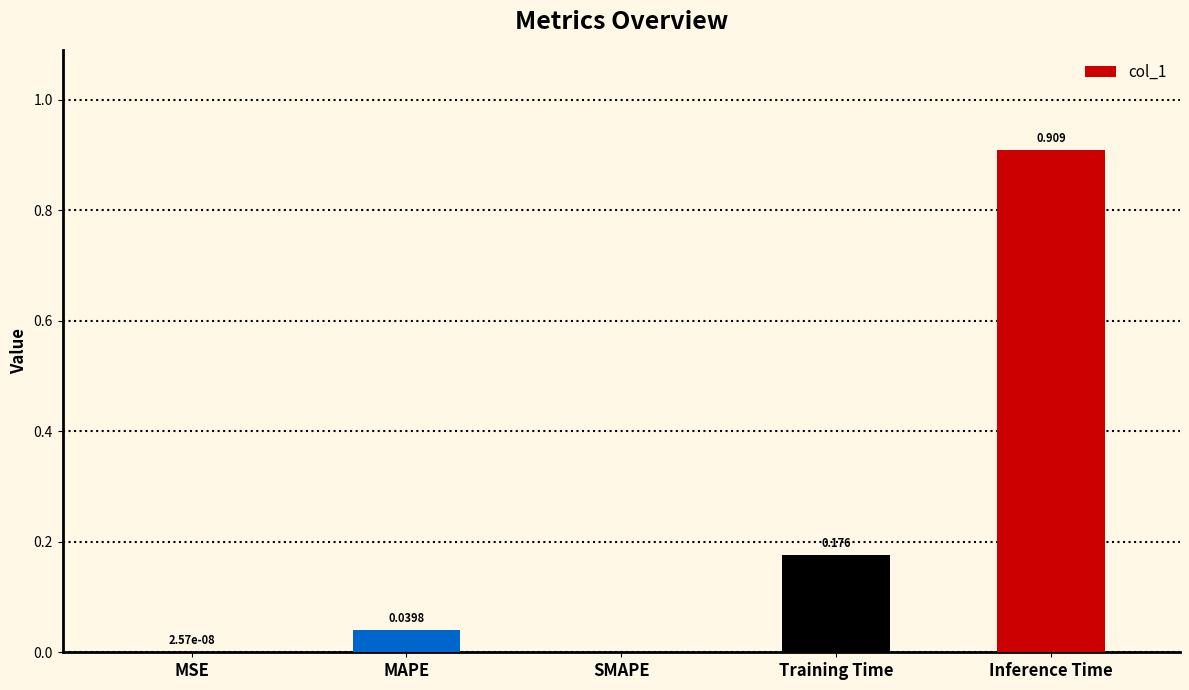

Between MSE and Inference Time, which is larger?

Inference Time